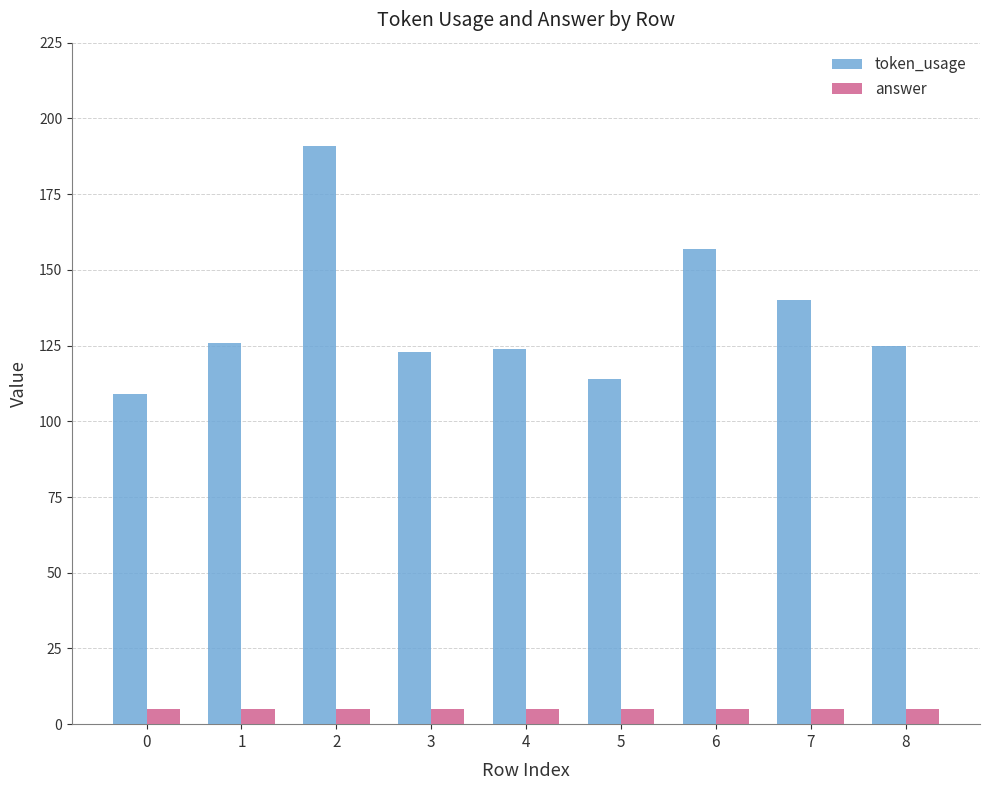

How many bars are there in each group?

2